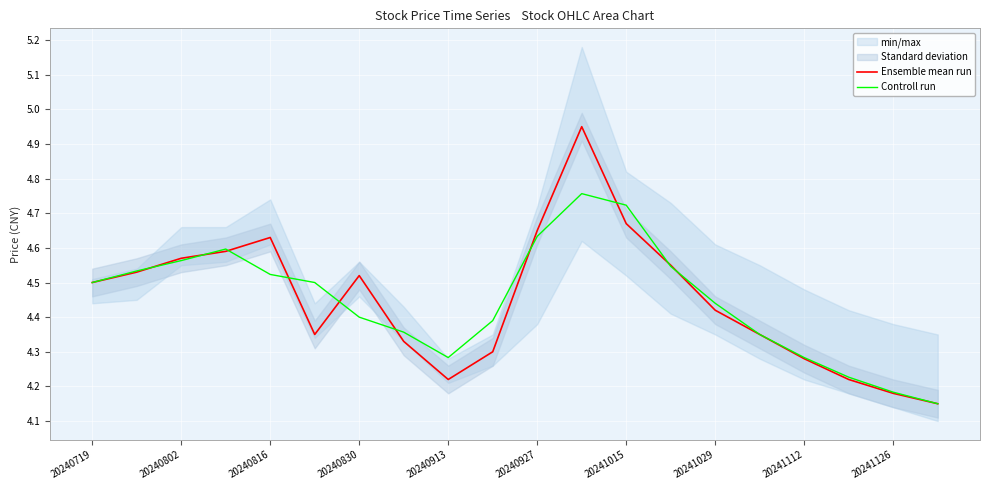

What is the difference between the maximum and minimum values in the Controll run series?

0.6